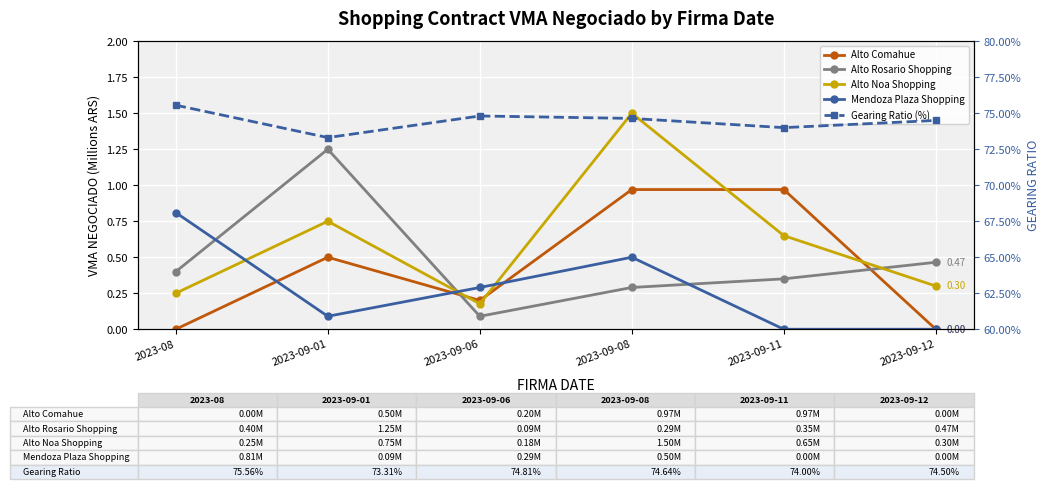

What are all the series names shown in the legend?

Alto Comahue, Alto Rosario Shopping, Alto Noa Shopping, Mendoza Plaza Shopping, Gearing Ratio (%)